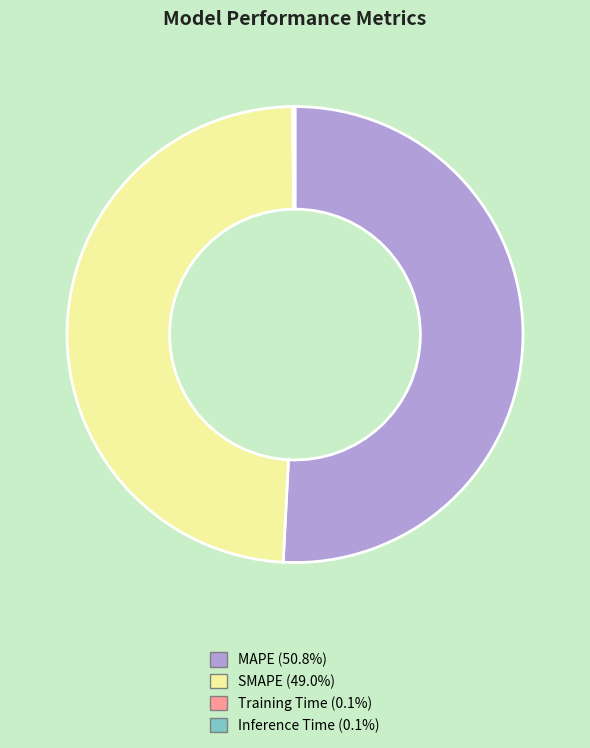

Which slice is the largest?

MAPE